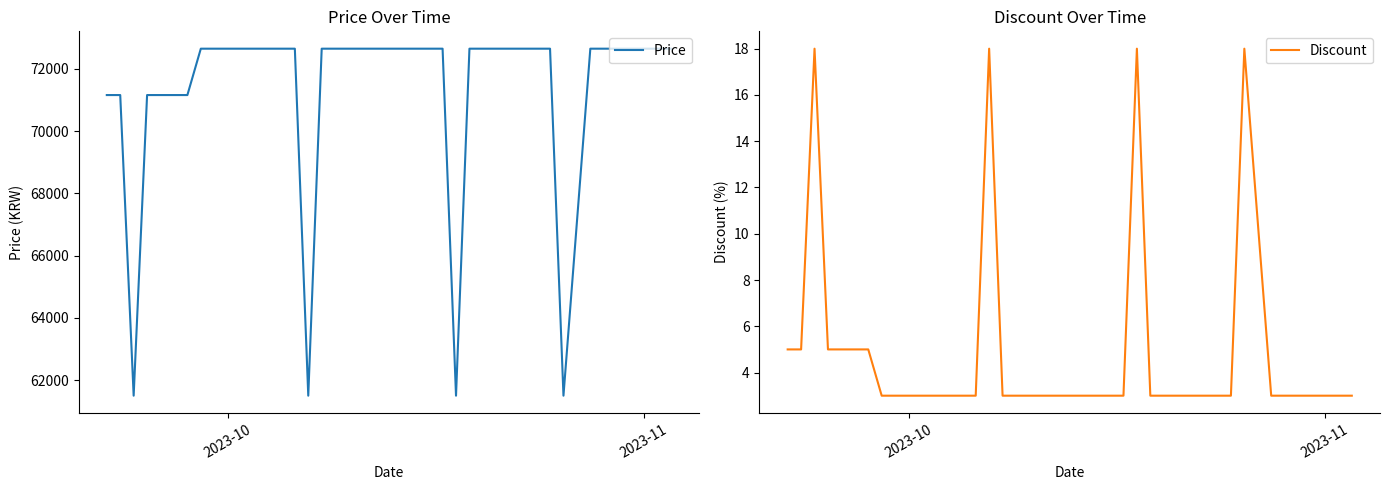

Reading left to right, extract all data points from this chart.

Price: 71160	71160	61500	71160	71160	71160	71160	72650	72650	72650	72650	72650	72650	72650	72650	61500	72650	72650	72650	72650	72650	72650	72650	72650	72650	72650	61500	72650	72650	72650	72650	72650	72650	72650	61500	72650	72650	72650	72650	72650
Discount: 5	5	18	5	5	5	5	3	3	3	3	3	3	3	3	18	3	3	3	3	3	3	3	3	3	3	18	3	3	3	3	3	3	3	18	3	3	3	3	3